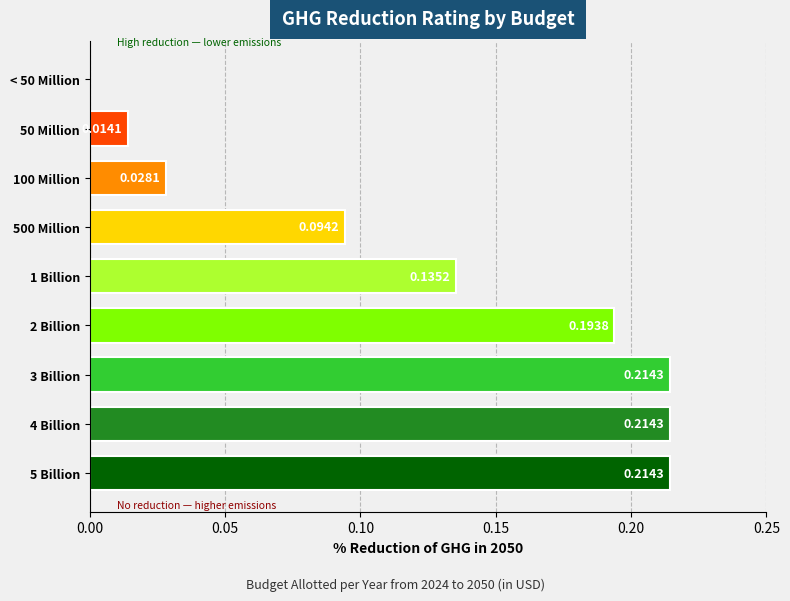

What is the sum of the values at 5 Billion and 500 Million?

0.3